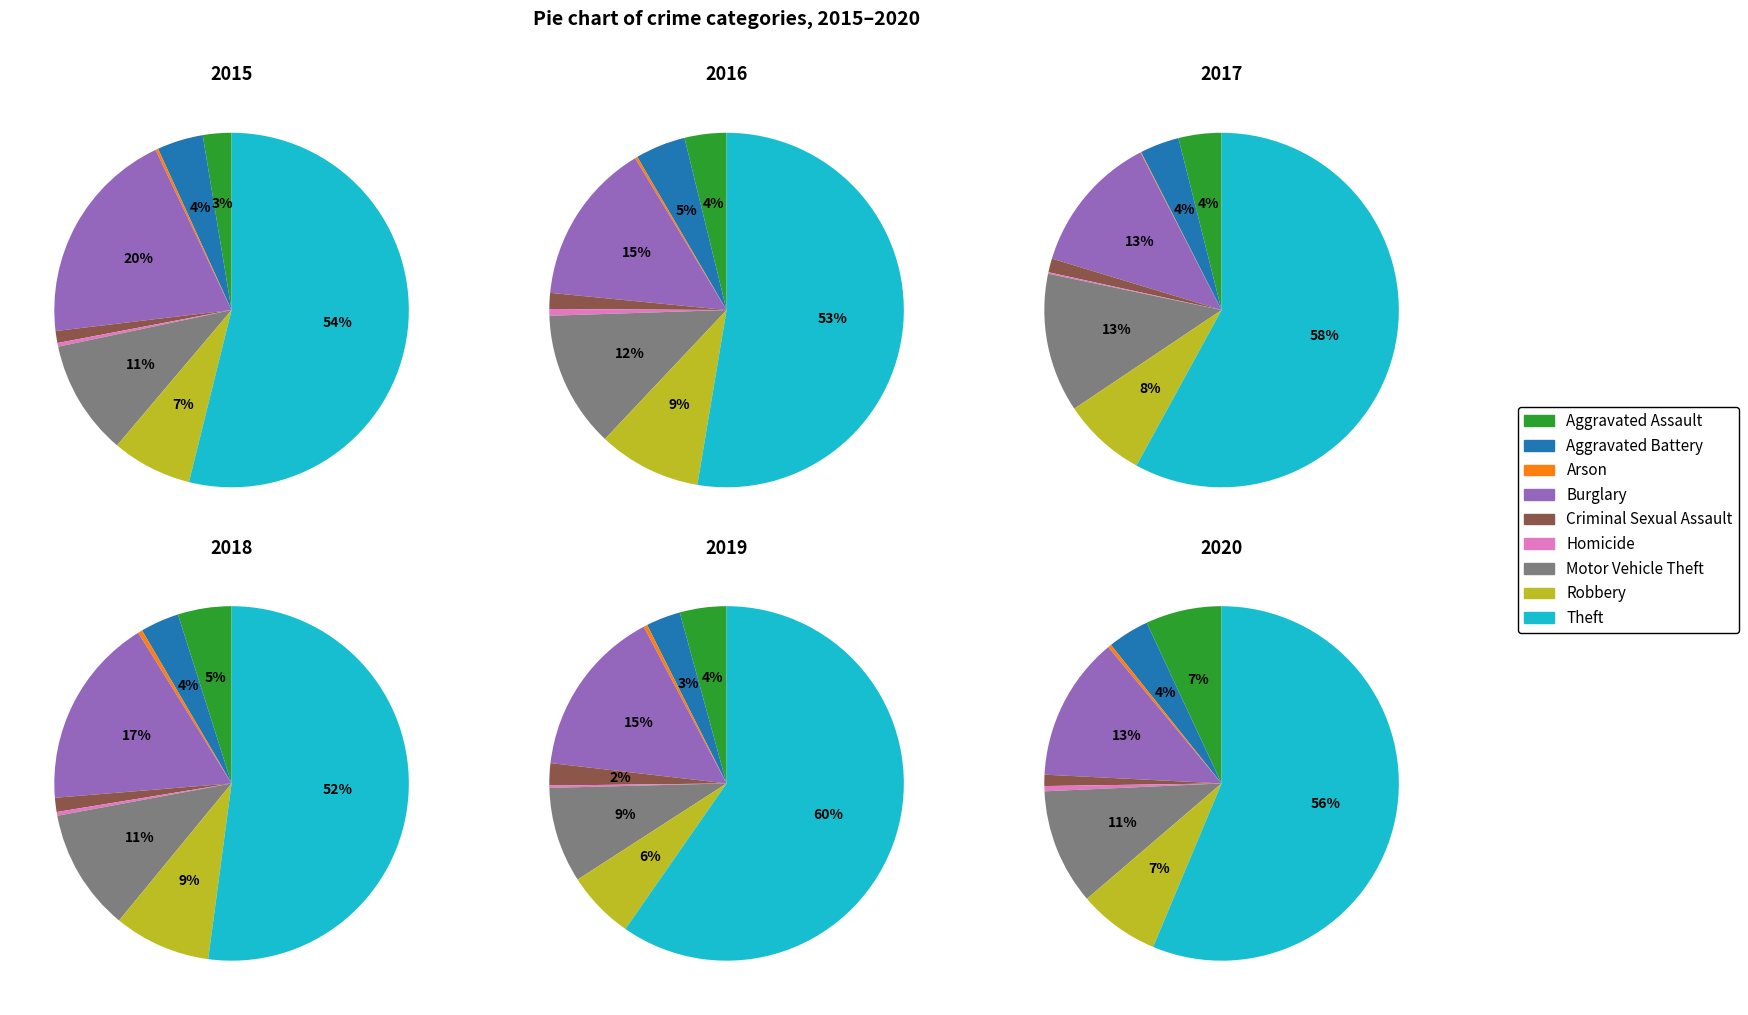

Do Homicide and Aggravated Assault together represent more than half of the pie?

No